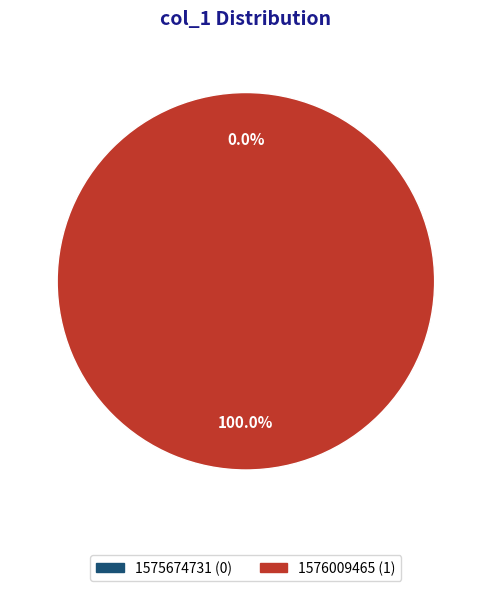

What is the largest slice in the pie chart?

1576009465